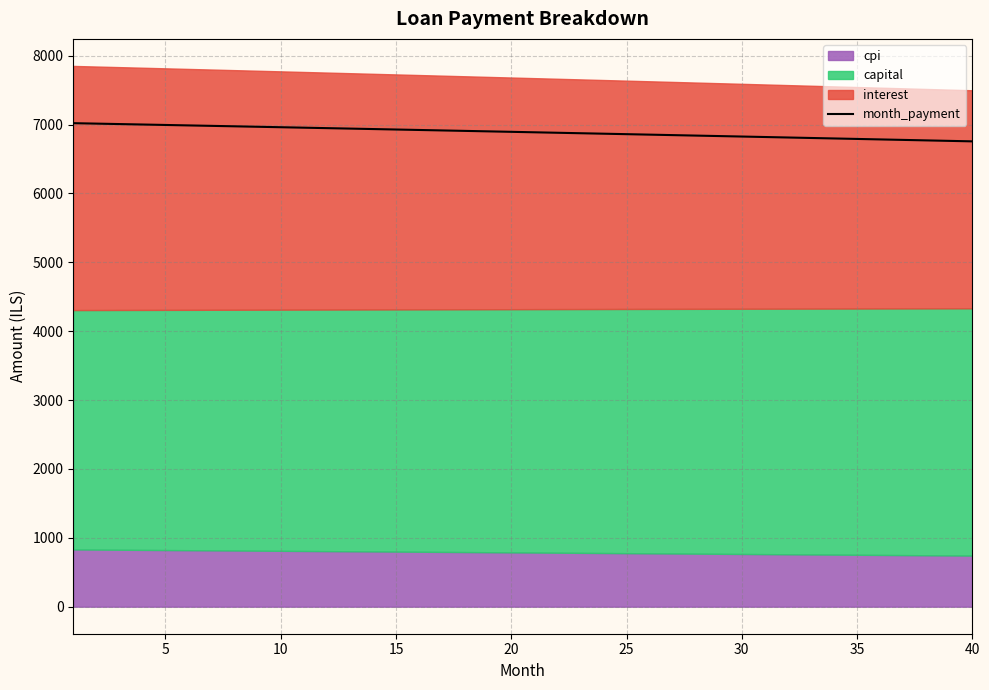

What is the maximum value for month_payment?

7019.7